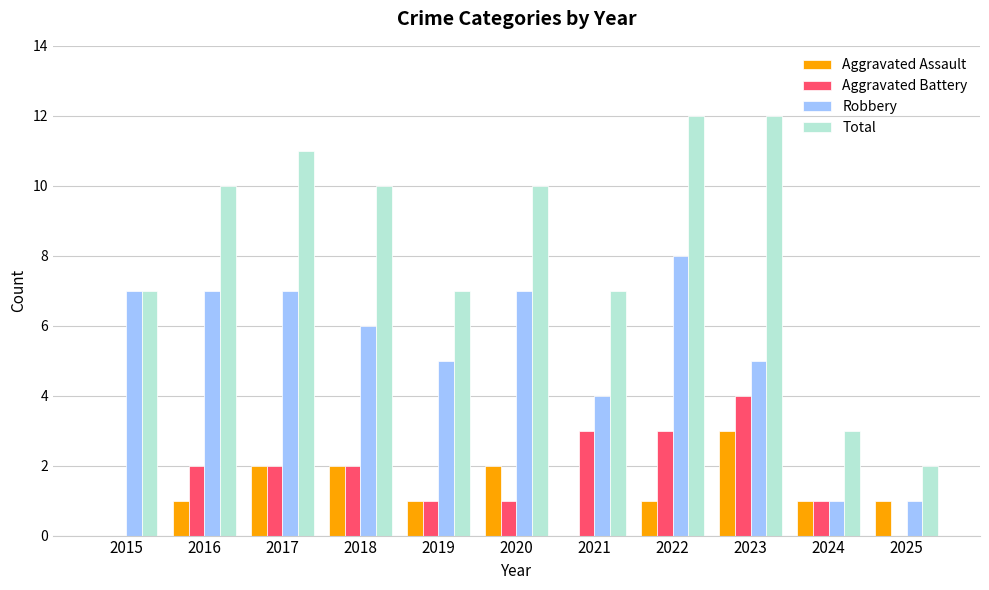

Which series has the largest total across all categories?

Total